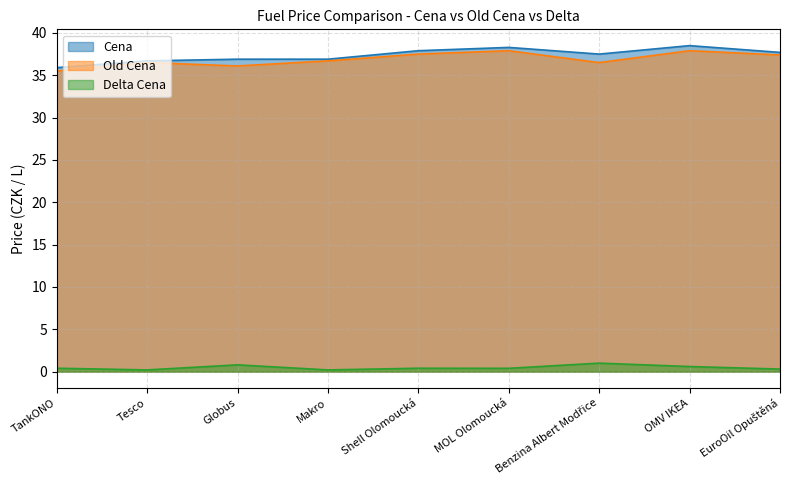

What are all the series names shown in the legend?

Cena, Old Cena, Delta Cena